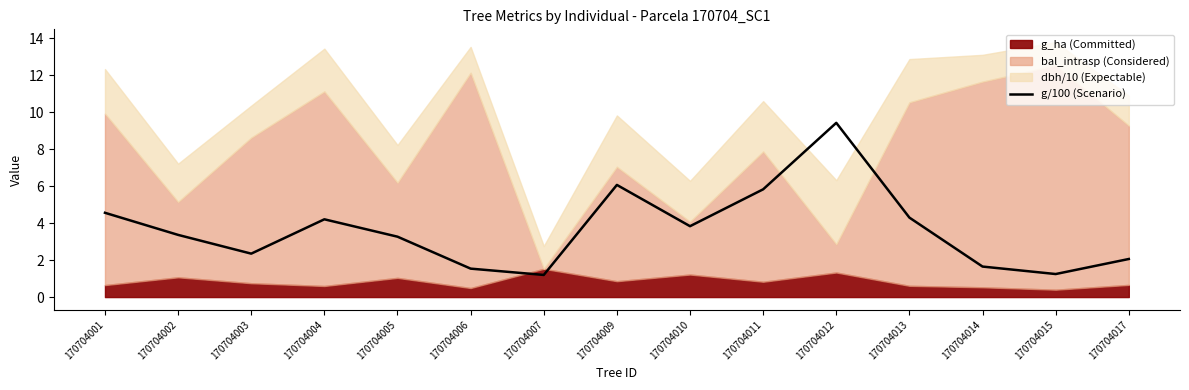

The value of g/100 (Scenario) at 170704002 is 3.4. True or false?

True